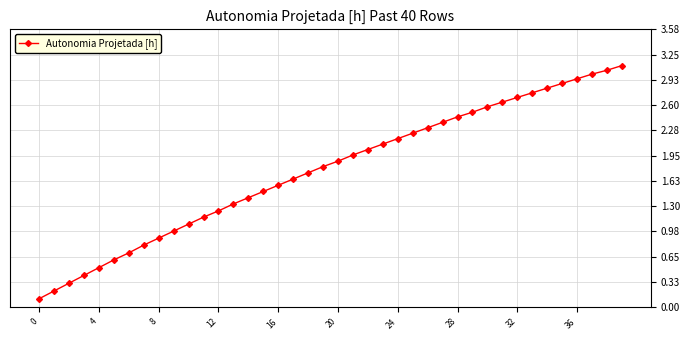

True or false: the data has more than 0 interior local peaks.

False